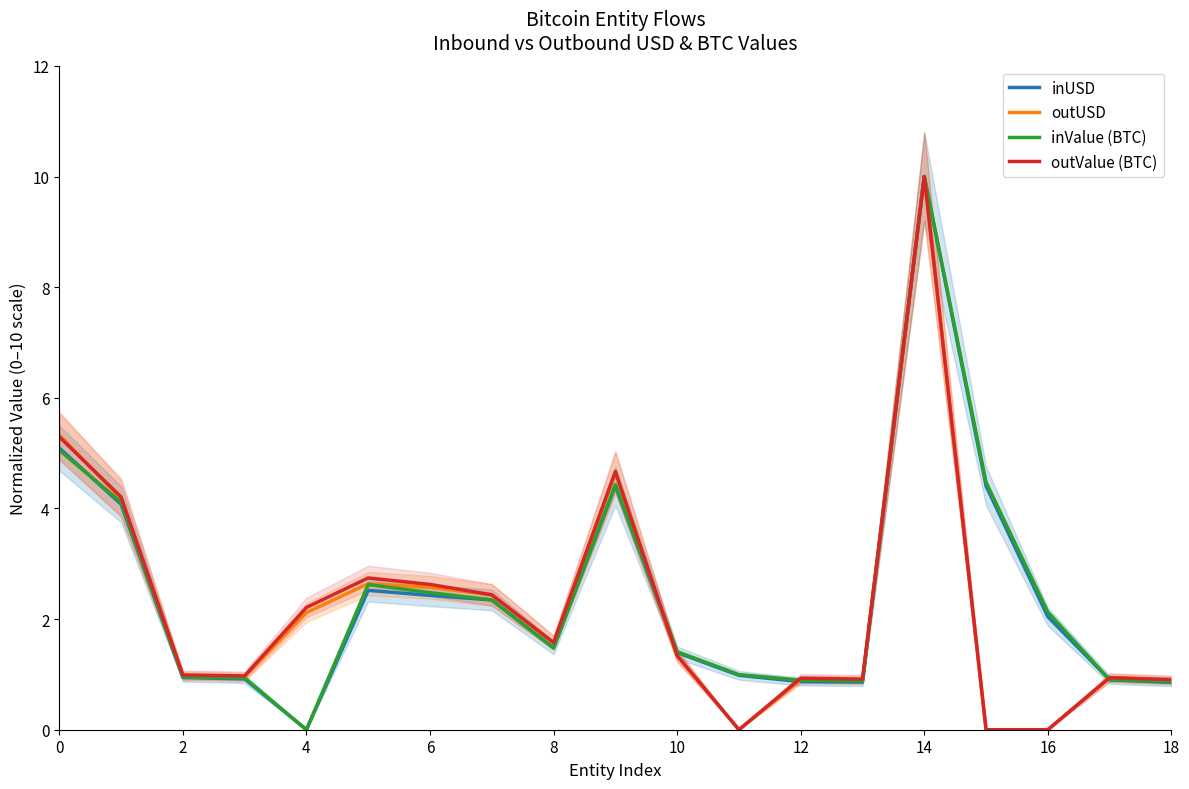

True or false: outValue (BTC) has a value of 0.9 at 12.

True